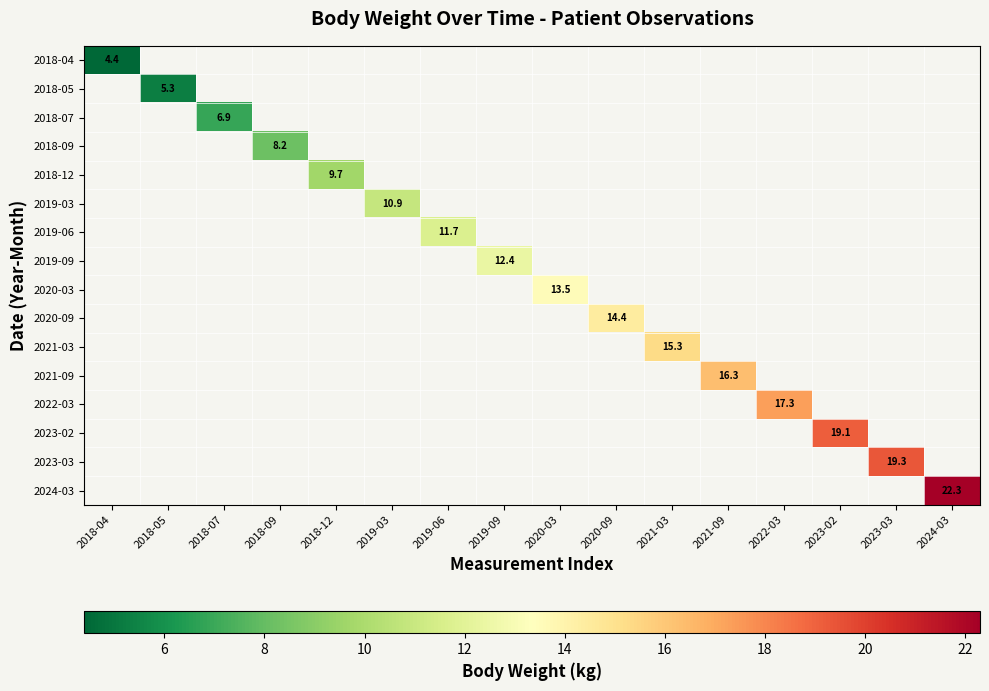

The value of 2020-09 at 2020-09 is 14.4. True or false?

True